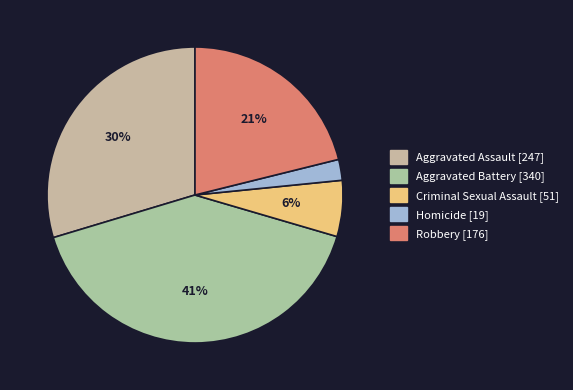

Rank the categories by value from lowest to highest.

Homicide, Criminal Sexual Assault, Robbery, Aggravated Assault, Aggravated Battery